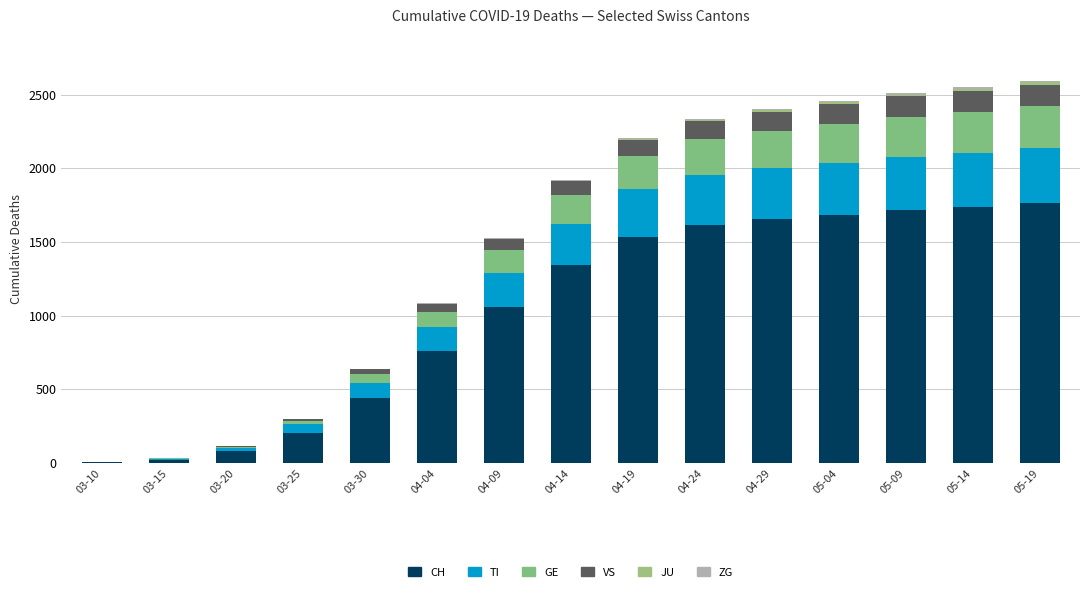

Are the bars horizontal?

No